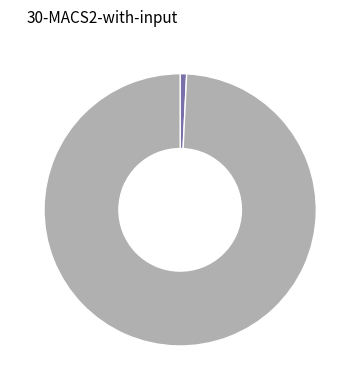

Does any single category account for the majority?

Yes